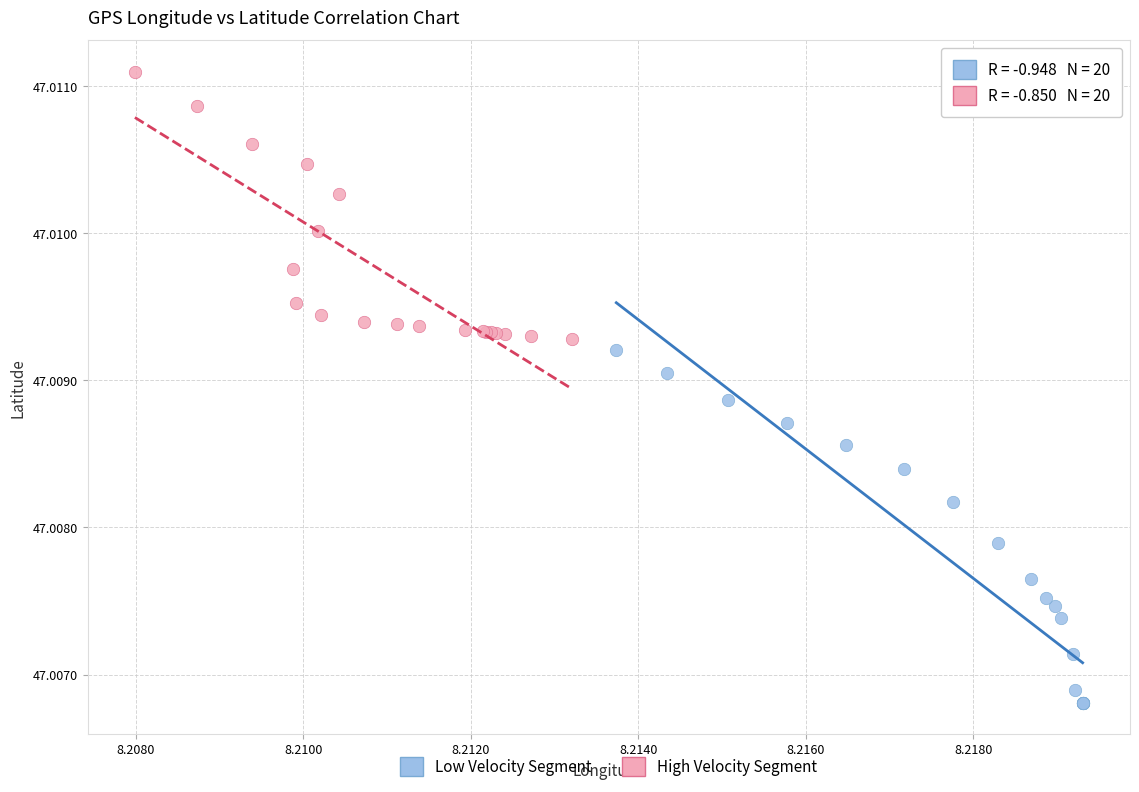

Which series has the widest spread of Y values?

Low Velocity Segment